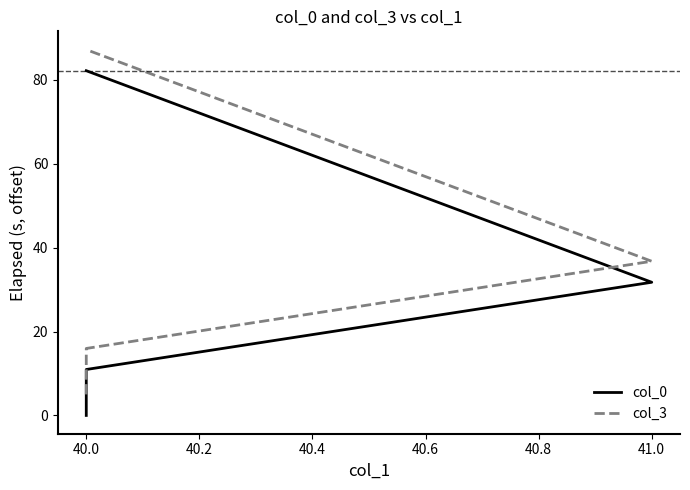

Does the chart display data point markers on the line(s)?

No